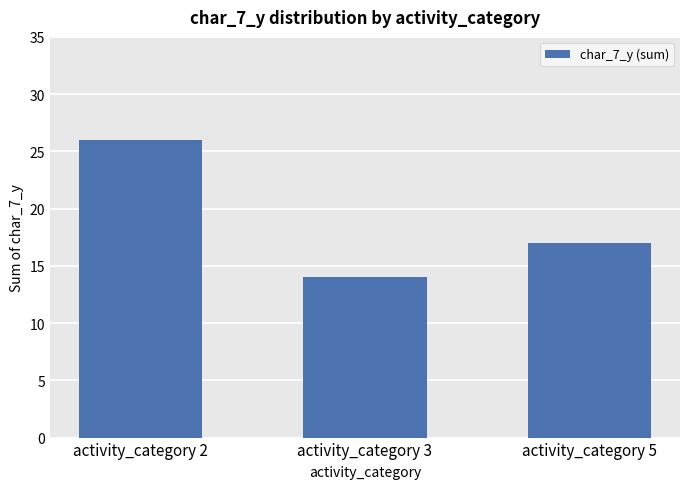

Is it true that the value at activity_category 3 is 3?

False